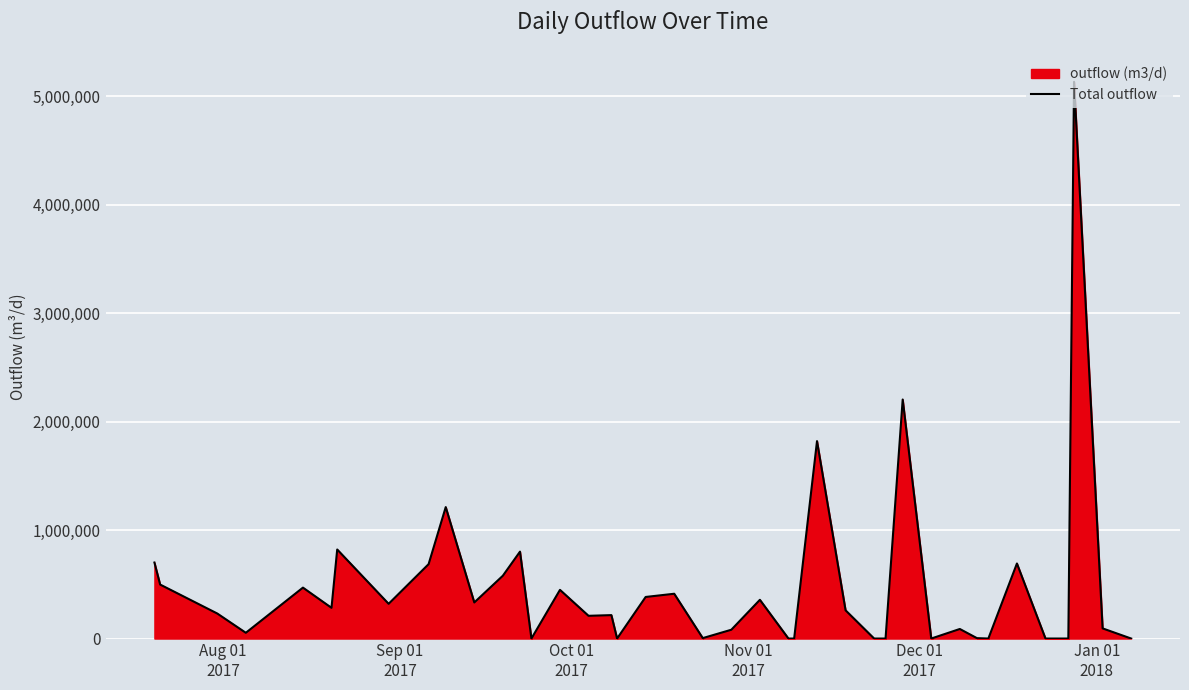

What is the maximum value shown in the chart?

5133643.1